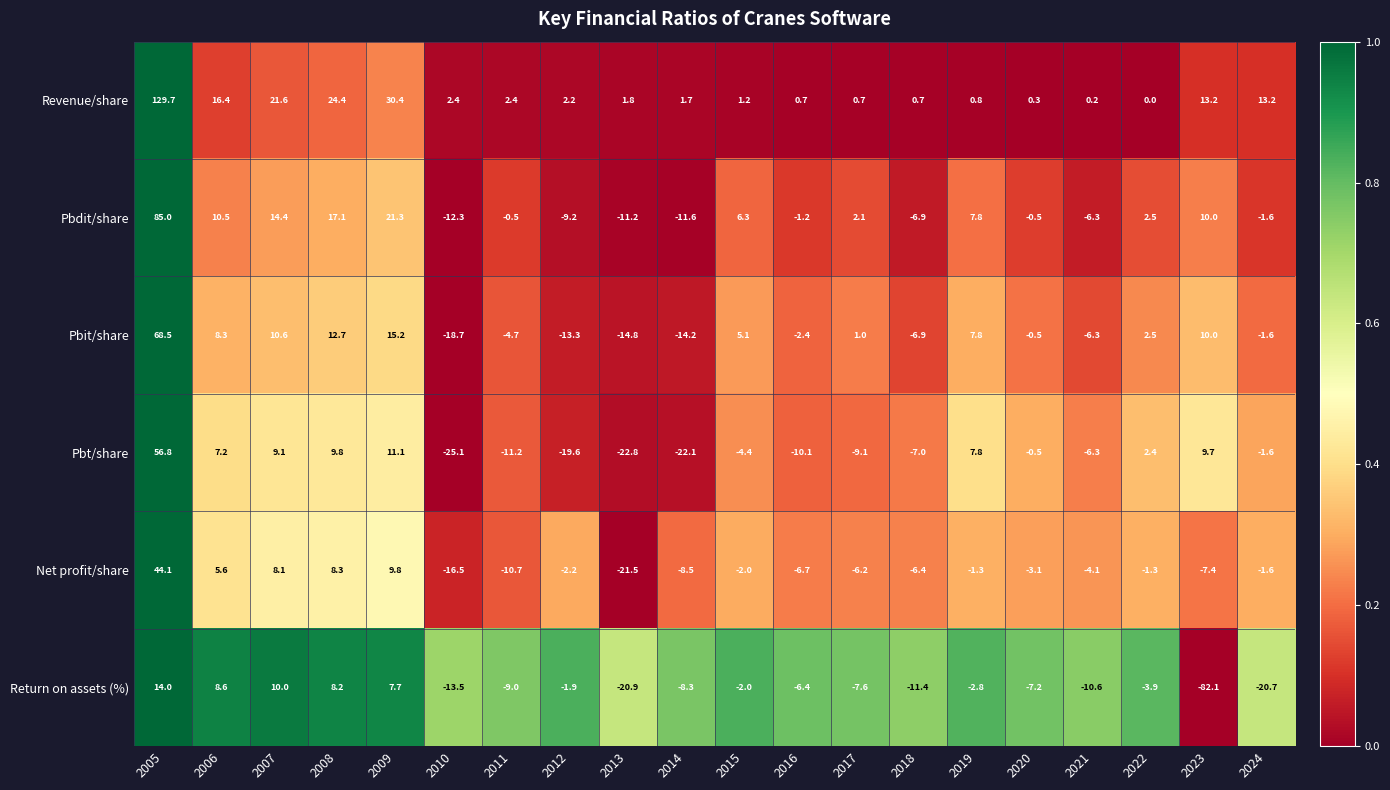

At which label is Revenue/share closest to 64?

2009